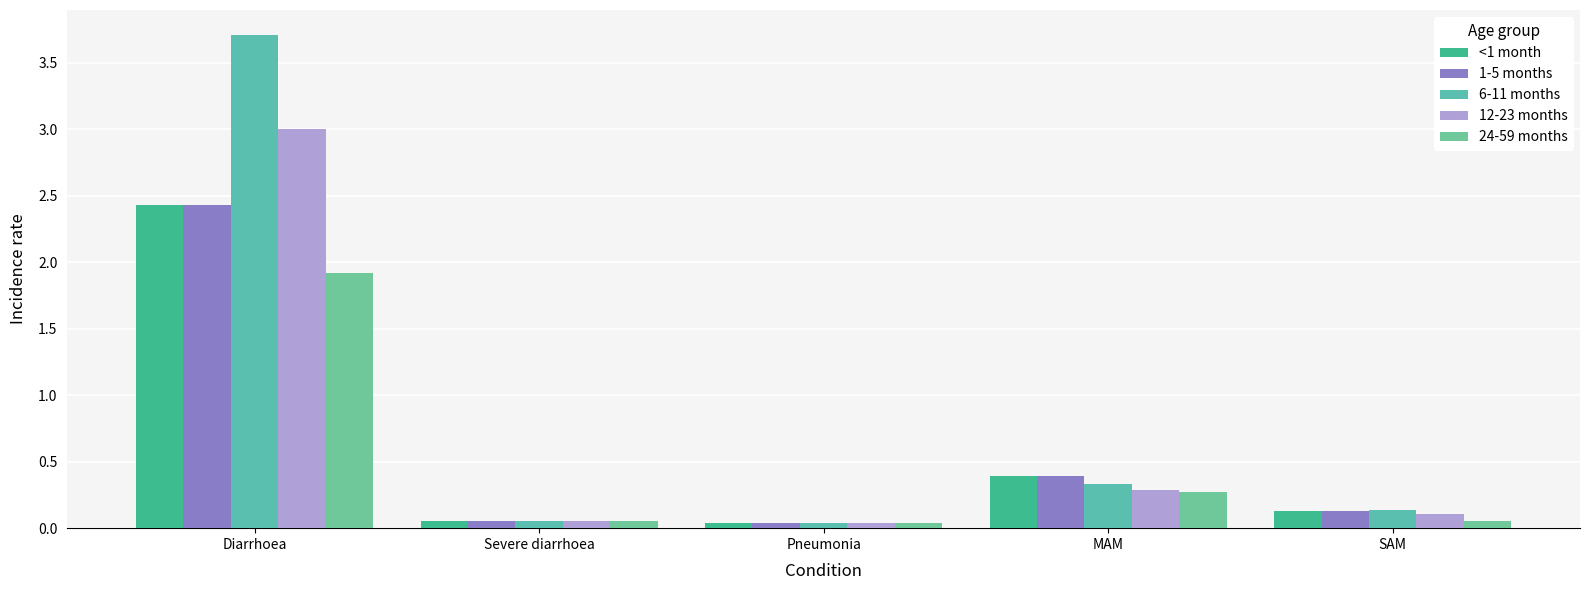

Between SAM and MAM, which is larger?

MAM